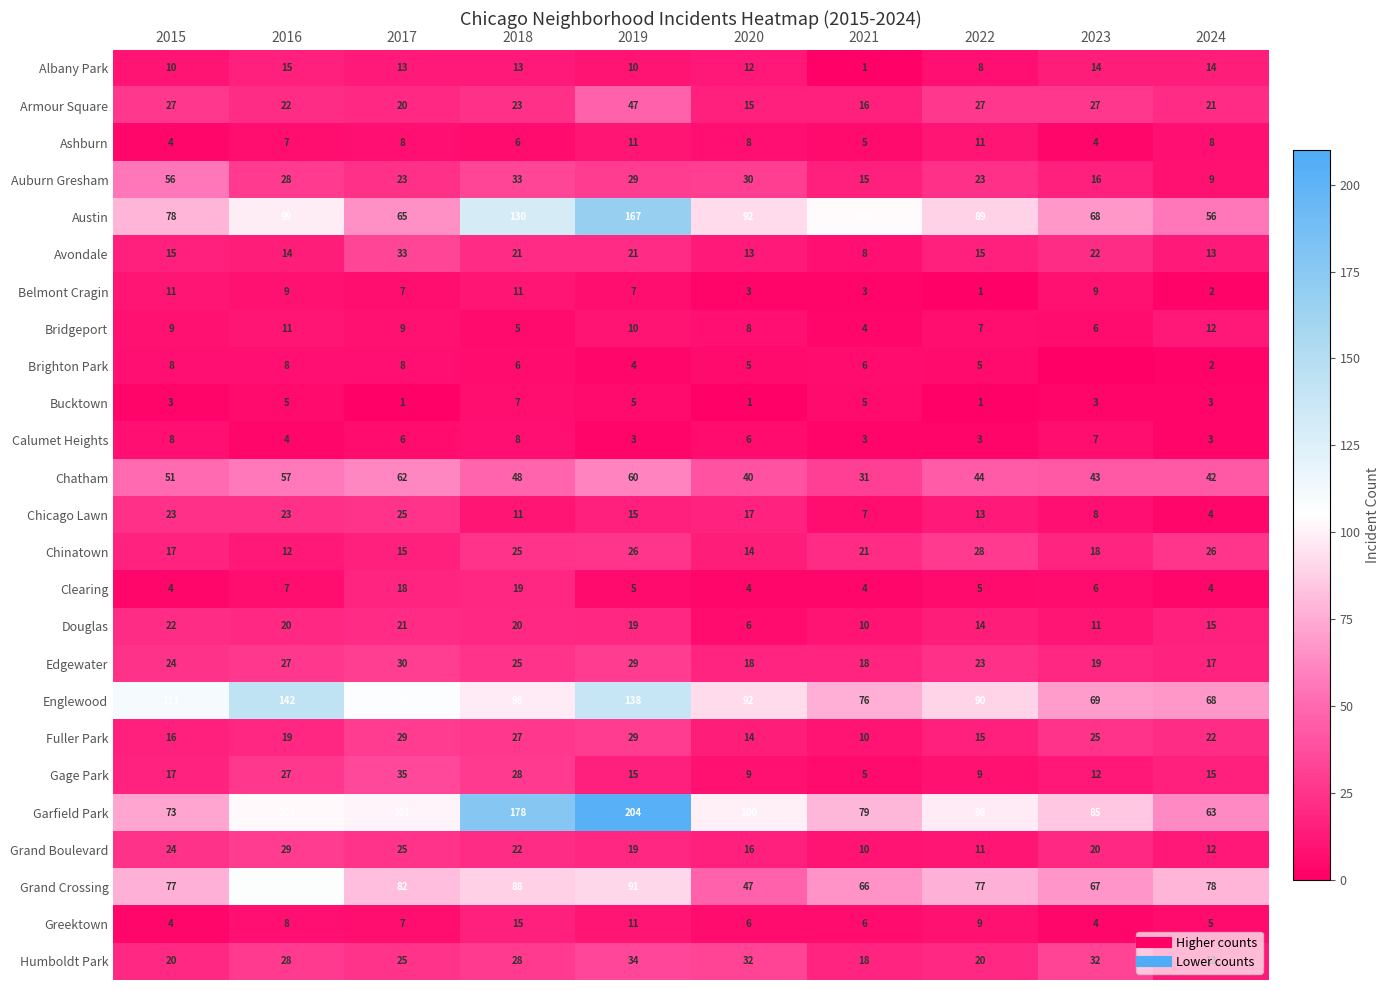

Which label corresponds to the smallest value in the chart?

2023